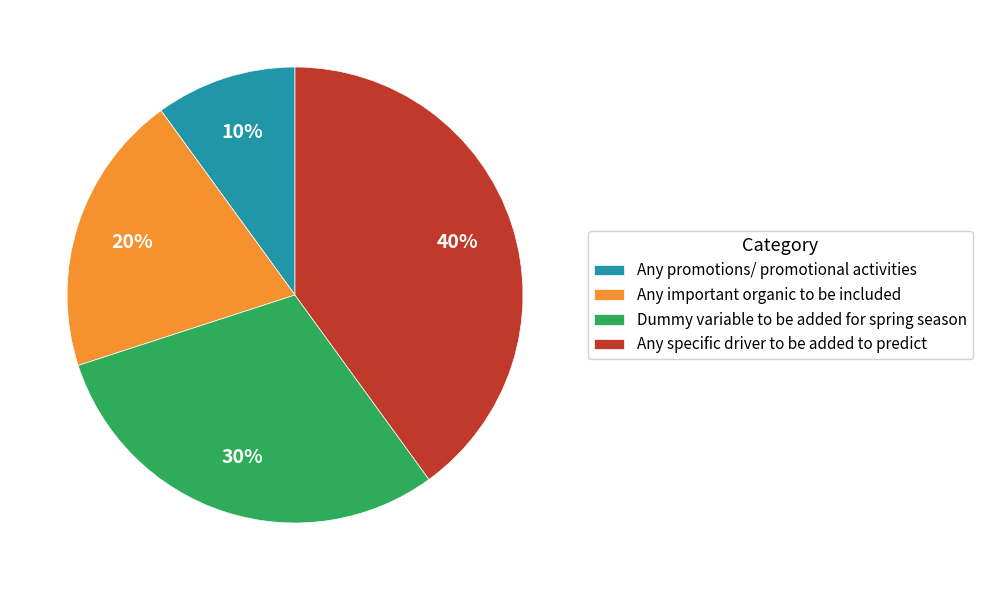

Which slice is the smallest?

Any promotions/ promotional activities